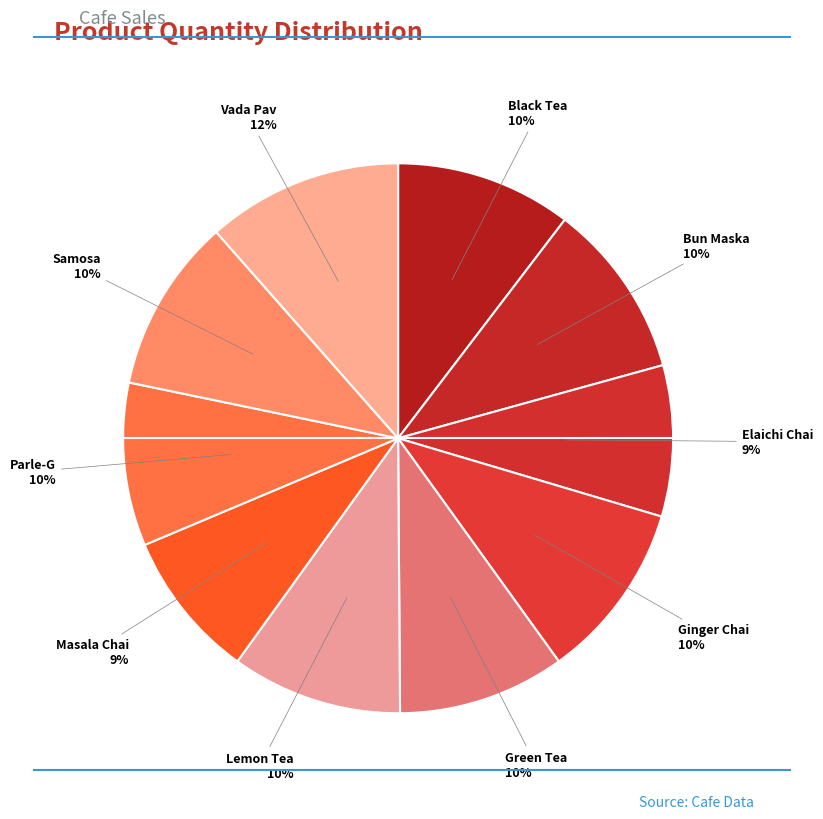

Does Parle-G represent more than half of the total?

No